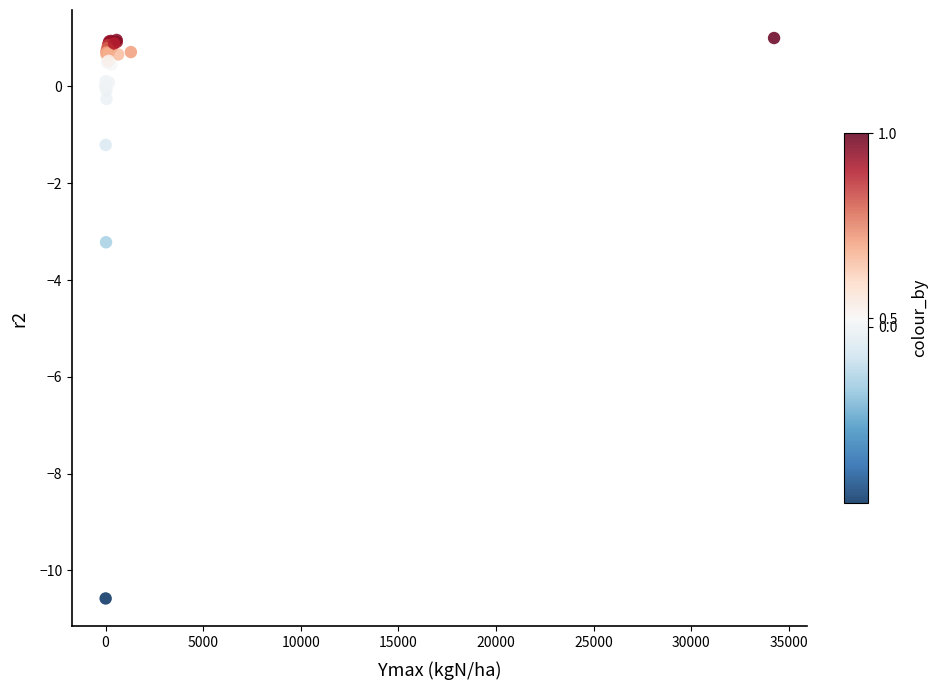

What Y value in the scatter plot is closest to -4?

-3.2